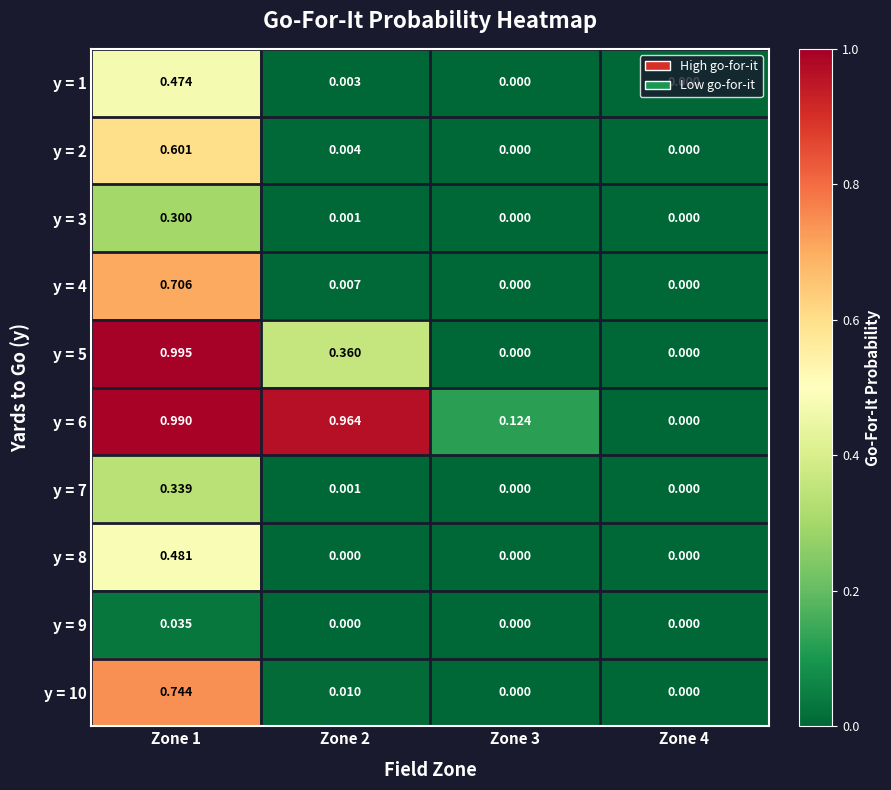

Is the value of y = 9 at Zone 2 greater than the value of y = 2 at Zone 2?

No